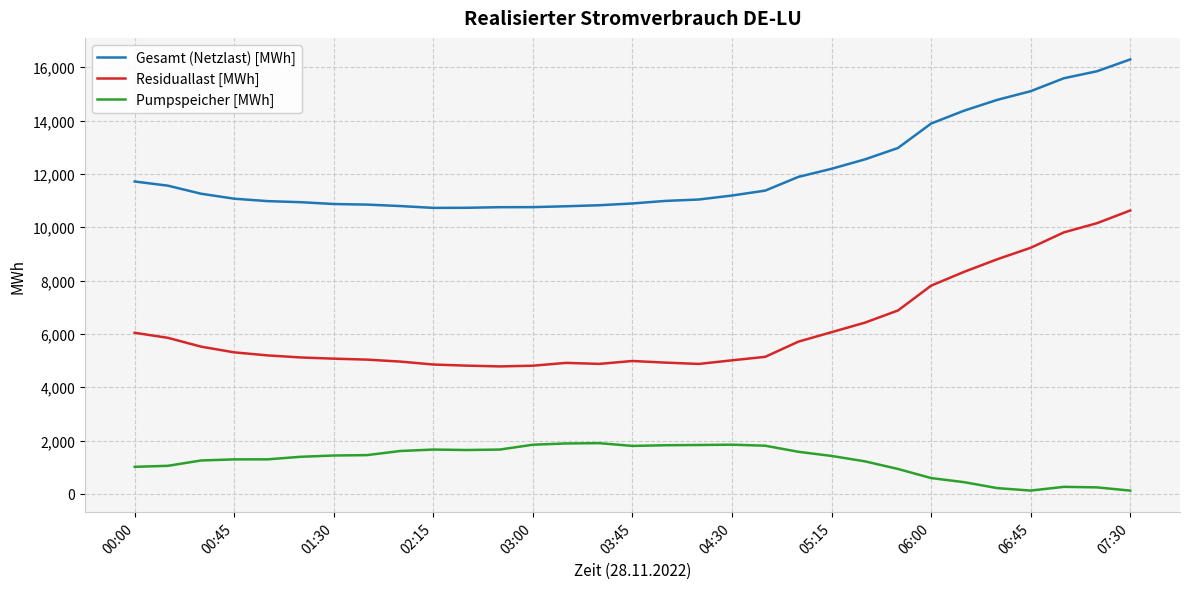

What is the sum of all Residuallast [MWh] values?

191942.8